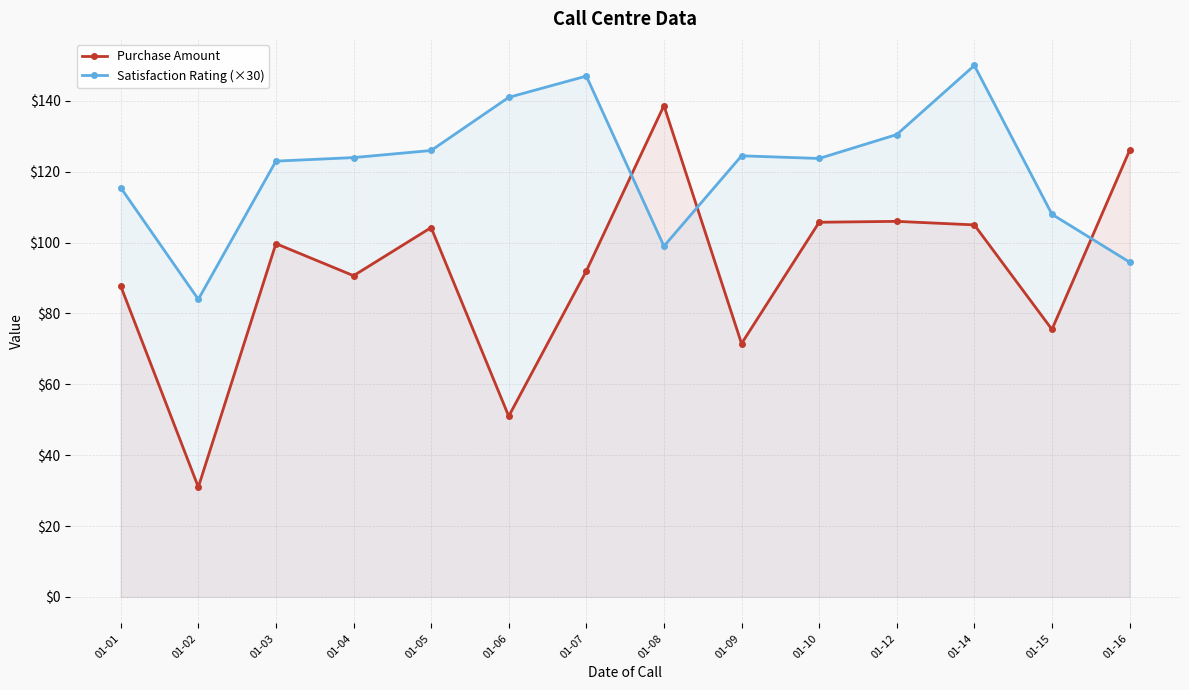

What is the minimum value shown in the chart?

31.0